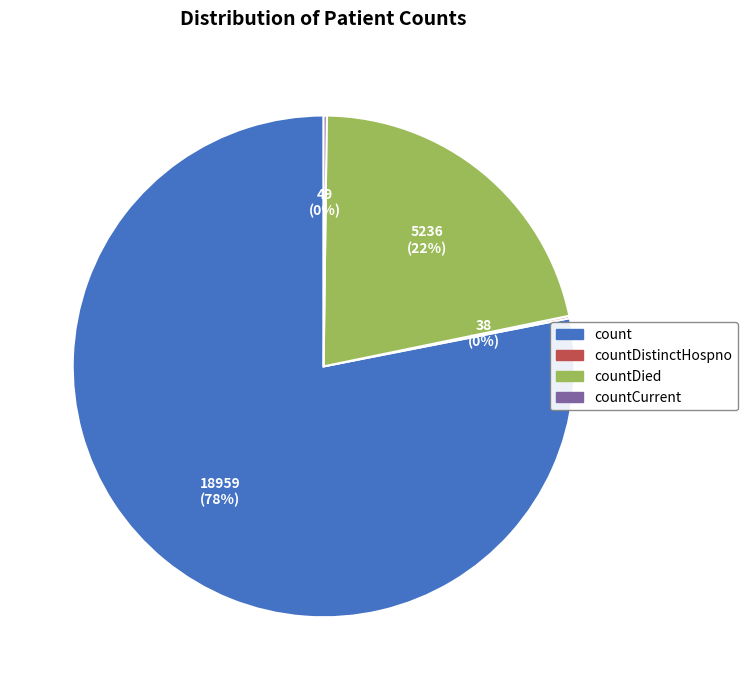

Does any single category account for the majority?

Yes